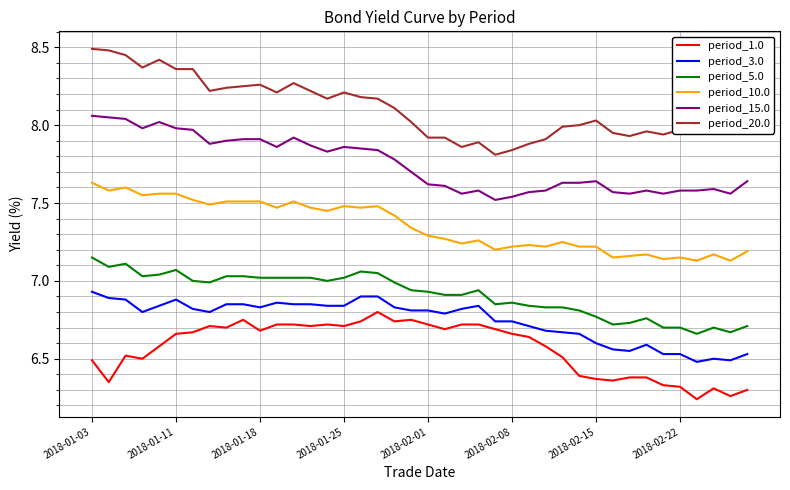

How many lines are shown in the chart?

6